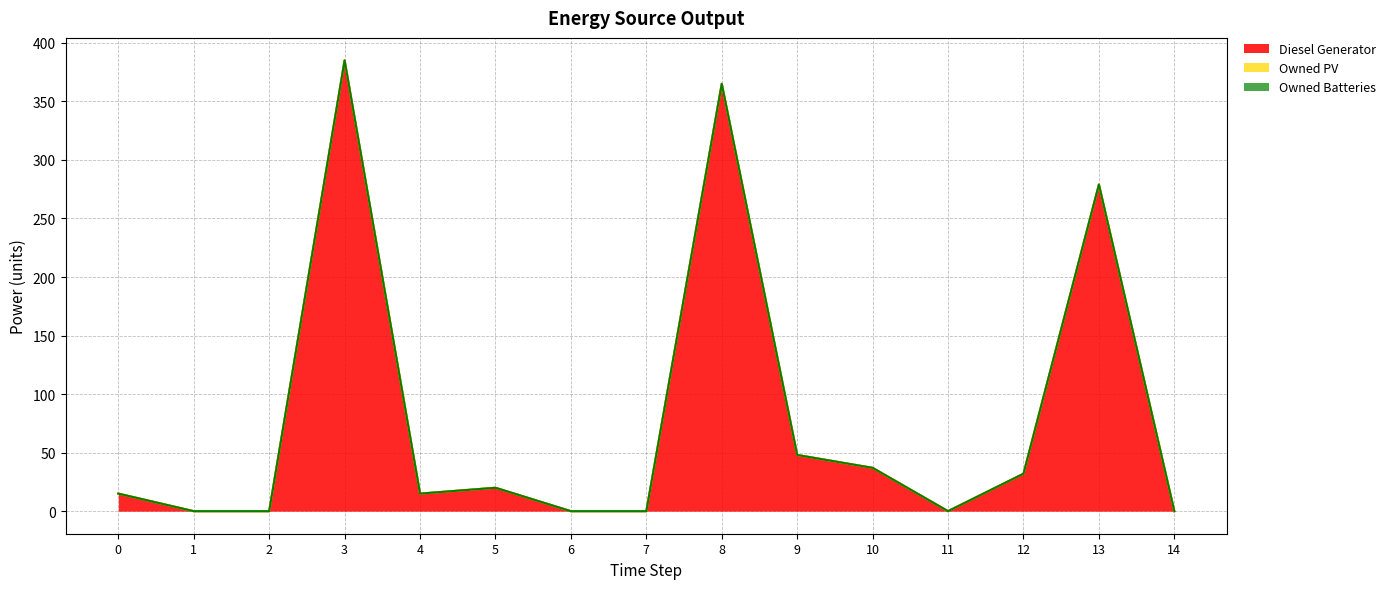

Reading left to right, extract all data points from this chart.

Diesel Generator: 15	0	0	385	15	20	0	0	365	48	37	0	32	279	0
Owned PV: 0	0	0	0	0	0	0	0	0	0	0	0	0	0	0
Owned Batteries: 0	0	0	0	0	0	0	0	0	0	0	0	0	0	0